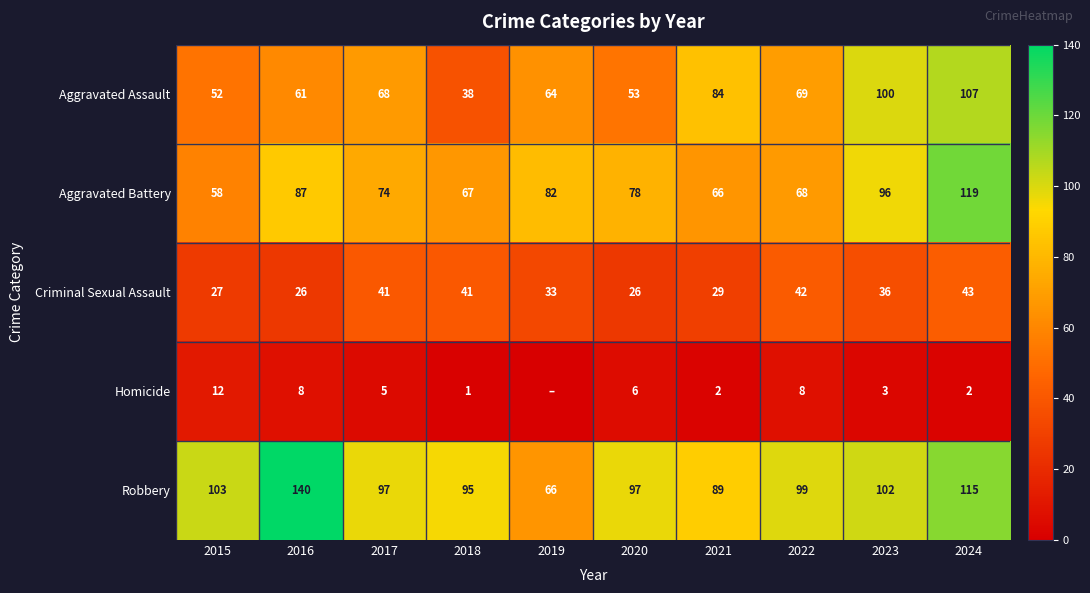

Is it true that Criminal Sexual Assault equals 40 at 2016?

False